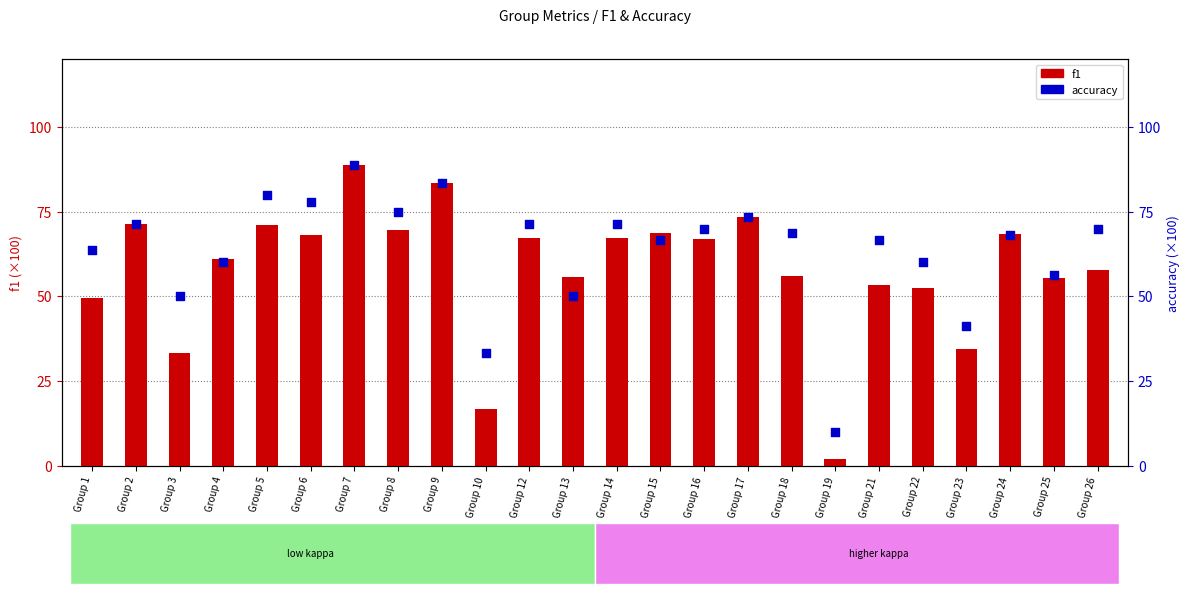

At how many categories does at least one series exceed 54?

20